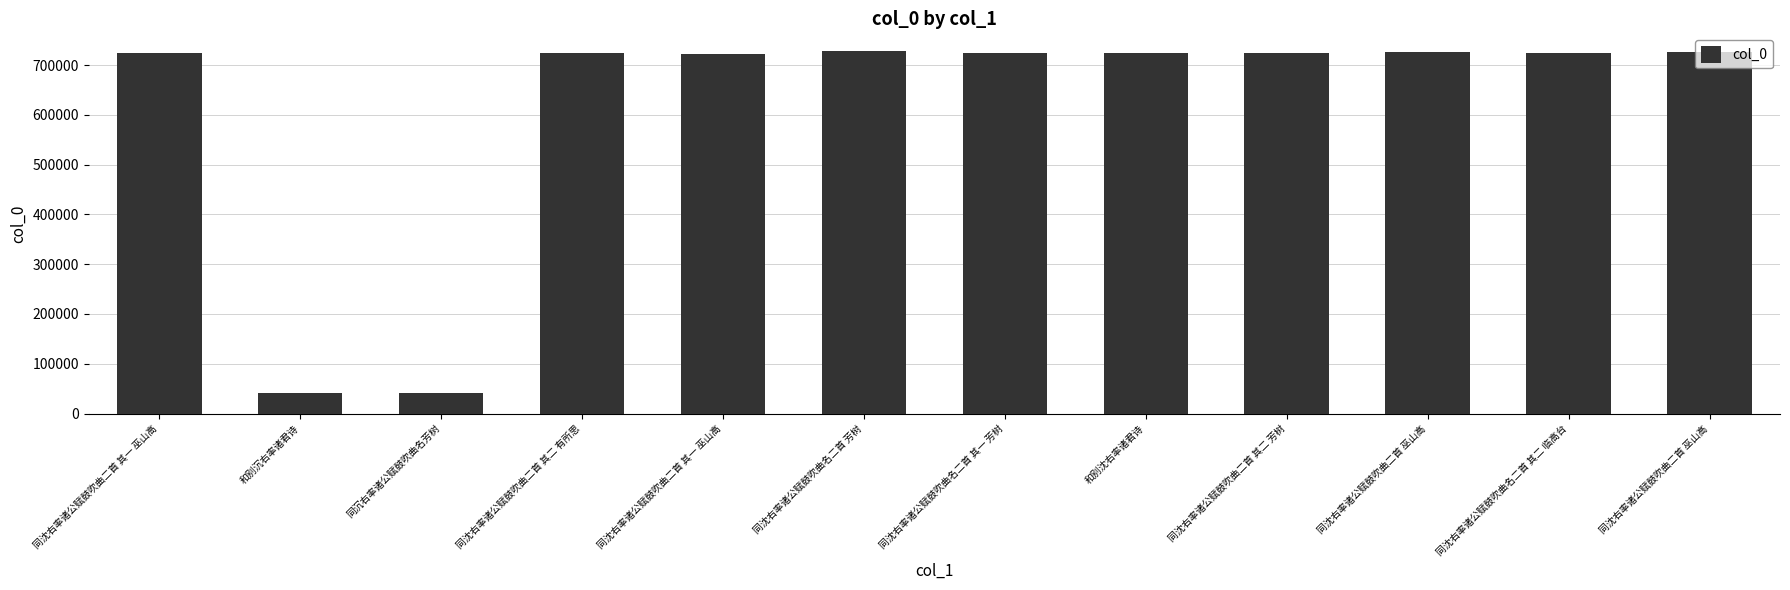

Reading left to right, what are all the values shown in this chart?

同沈右率诸公赋鼓吹曲二首 其一 巫山高=724964	和别沉右率诸君诗=40827	同沉右率诸公赋鼓吹曲名芳树=40802	同沈右率诸公赋鼓吹曲二首 其二 有所思=724965	同沈右率诸公赋鼓吹曲二首 其一 巫山高=722823	同沈右率诸公赋鼓吹曲名二首 芳树=727349	同沈右率诸公赋鼓吹曲名二首 其一 芳树=723982	和别沈右率诸君诗=724048	同沈右率诸公赋鼓吹曲二首 其二 芳树=724849	同沈右率诸公赋鼓吹曲二首 巫山高=727126	同沈右率诸公赋鼓吹曲名二首 其二 临高台=723983	同沈右率诸公赋鼓吹曲二首 巫山高=727141